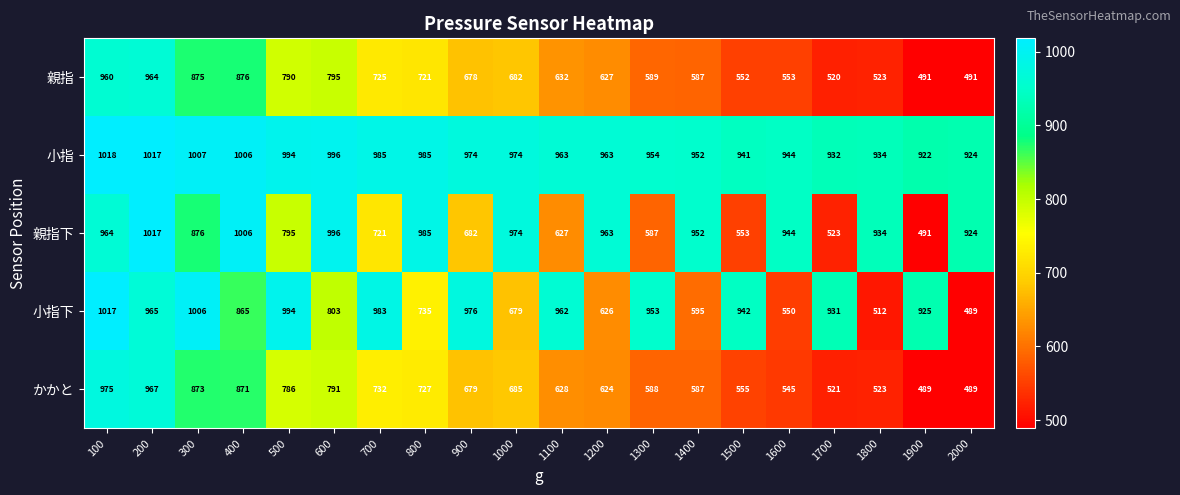

True or false: 親指 has a value of 553 at 1600.

True